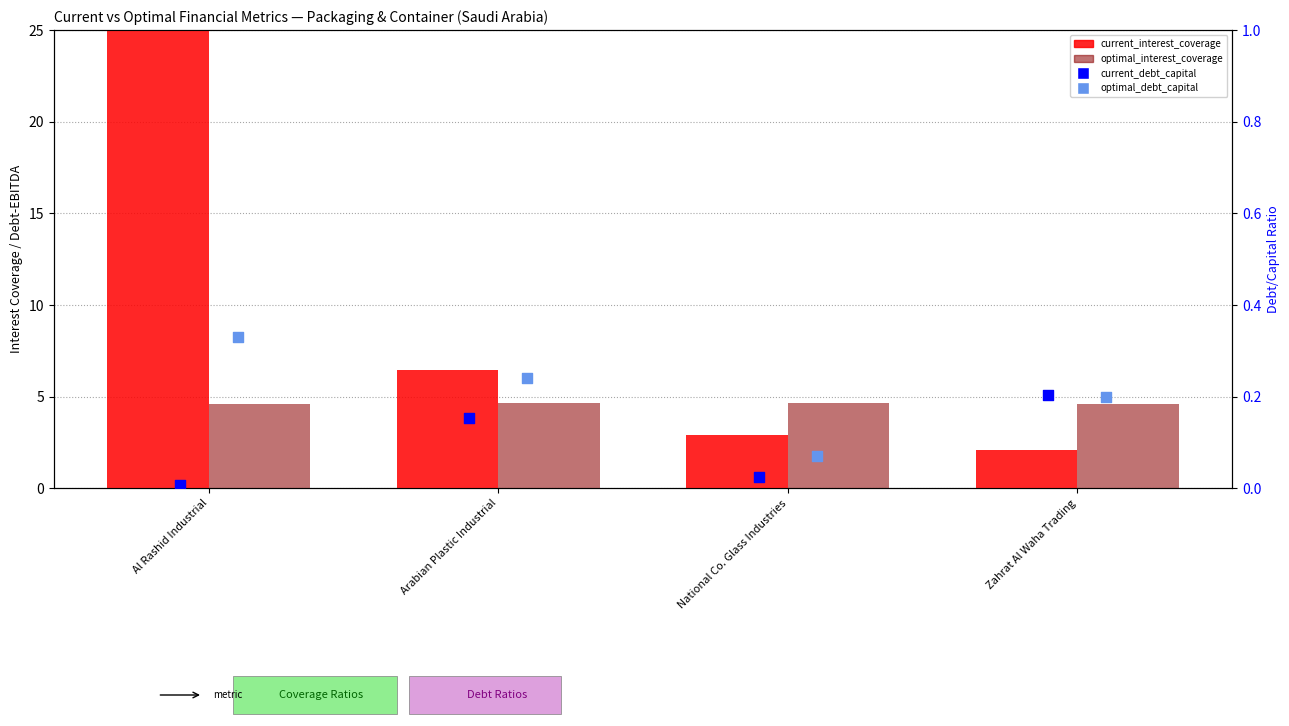

Is the value of optimal_debt_capital at Arabian Plastic Industrial greater than the value of current_interest_coverage at Zahrat Al Waha Trading?

No